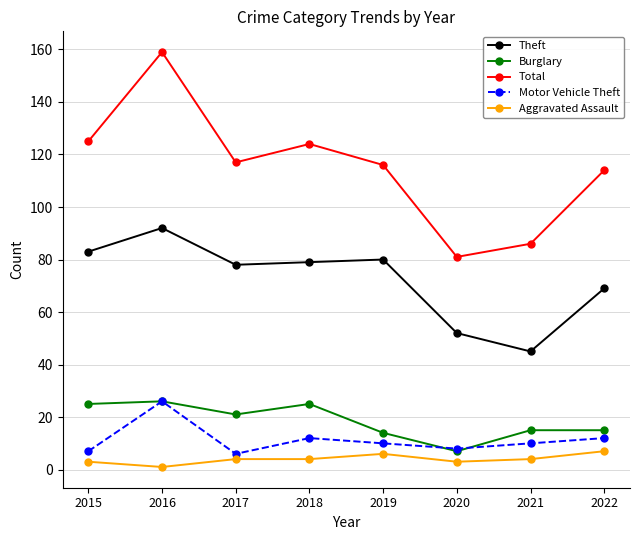

Which series has the widest spread of values?

Total